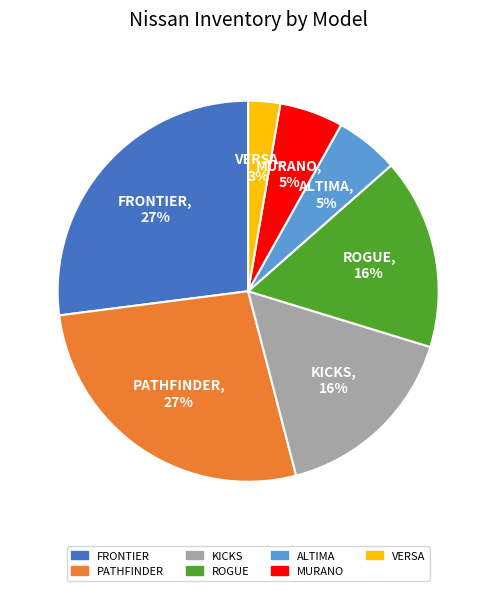

How many slices are in this pie chart?

7